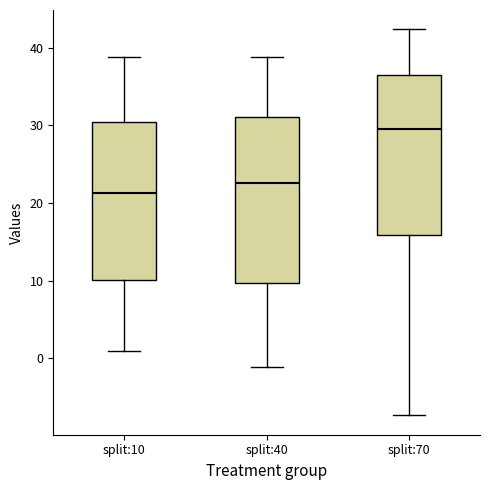

Reading left to right, transcribe this box plot: for each box, give where its median line is, the range the box spans, and where its two whiskers end, as read against the y-axis. The values are not printed on the chart, so give them approximately, as read against the axis.

split:10: median 21, box 10 to 30, whiskers 1 to 39
split:40: median 23, box 10 to 31, whiskers -1 to 39
split:70: median 29, box 16 to 37, whiskers -7 to 42